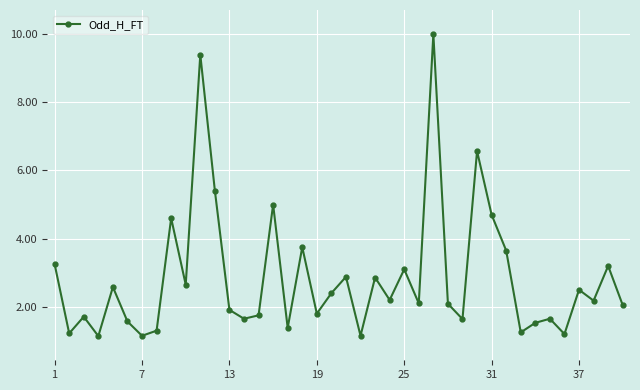

True or false: there are more than 1 points higher than both neighbors.

True